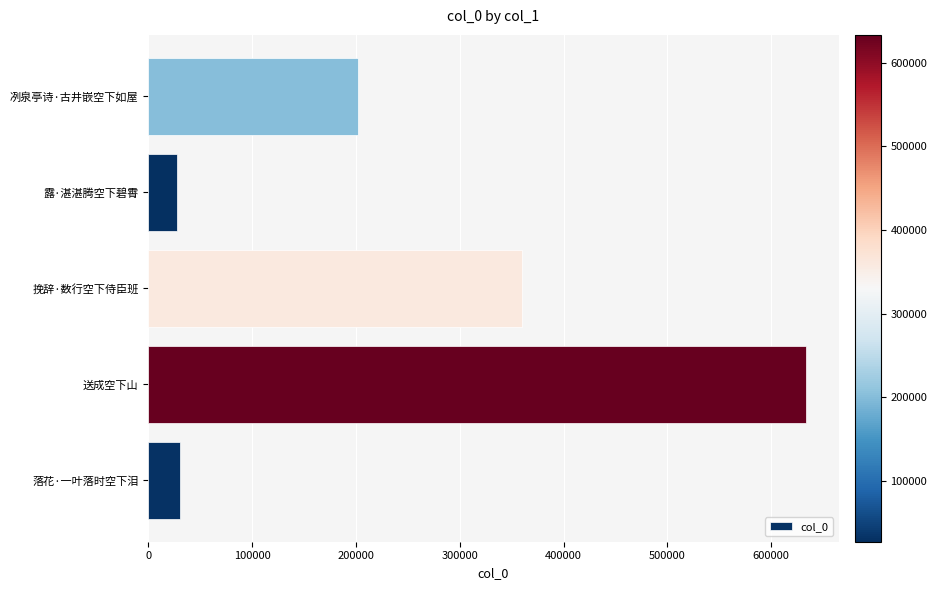

True or false: the data shows 27341 at 露·湛湛腾空下碧霄.

True